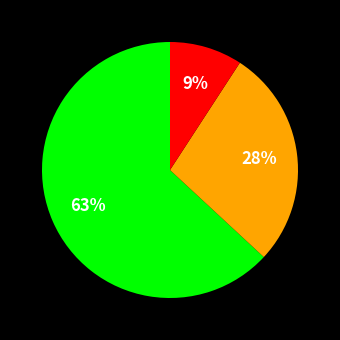

How many slices are in this pie chart?

3